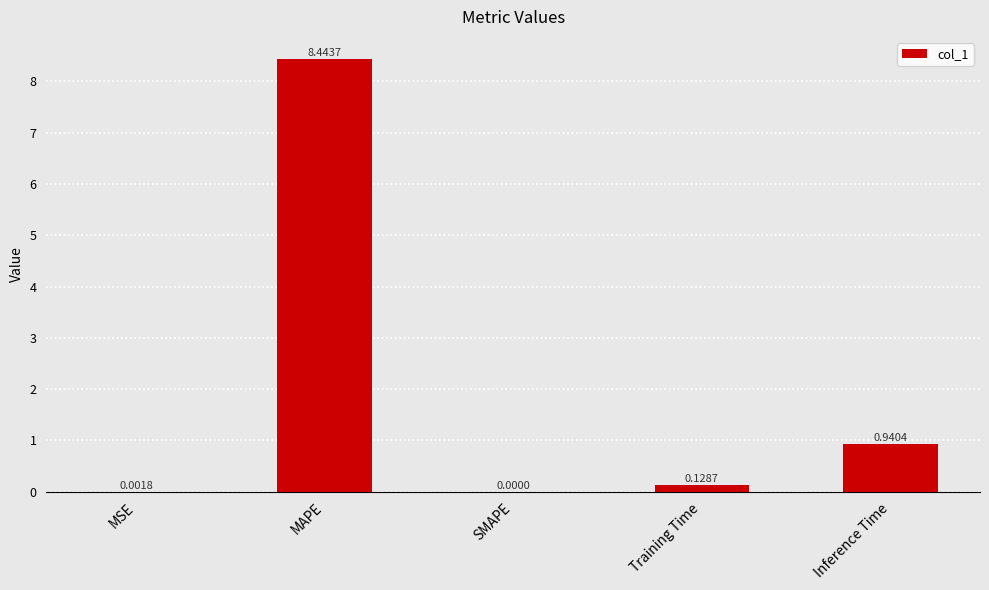

What is the sum of all values?

9.5